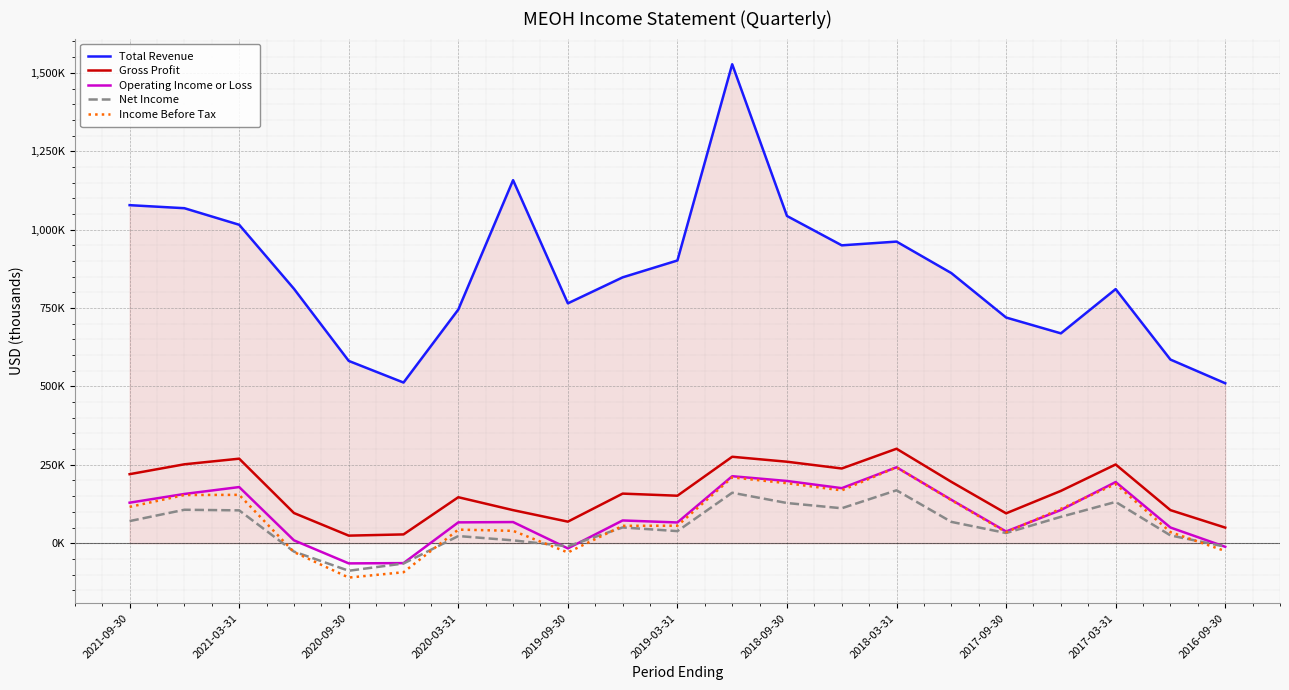

What is the minimum value shown in the chart?

-109700